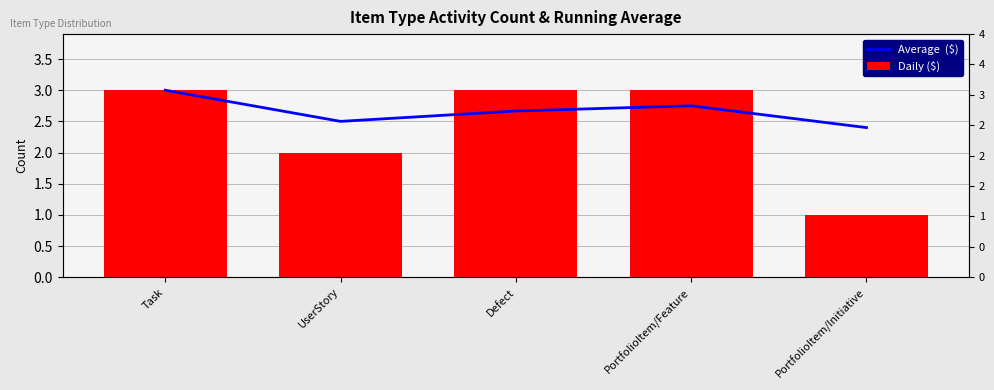

How many bars are there in total?

10